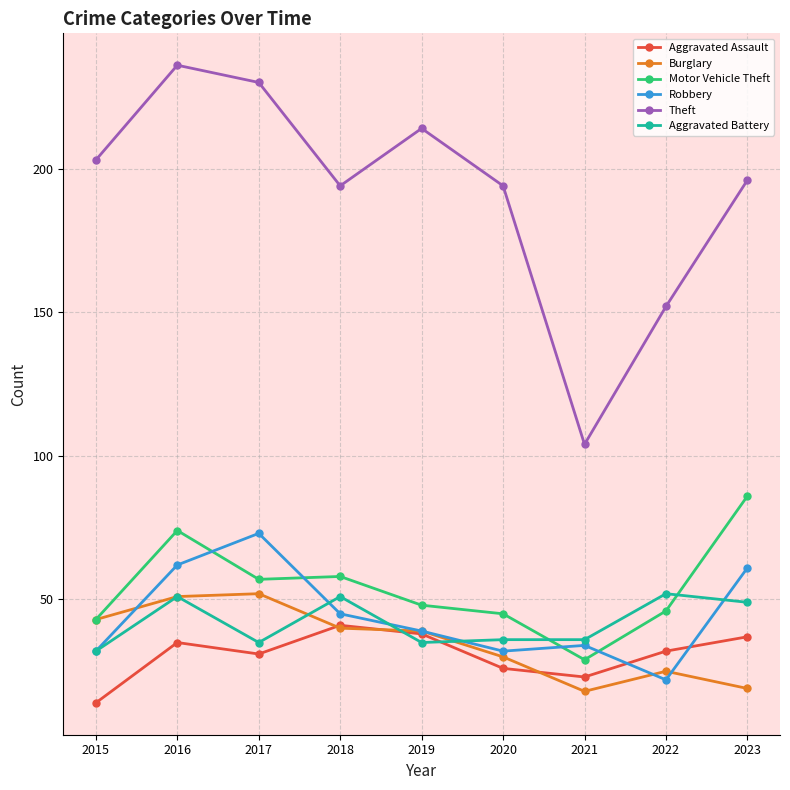

At which category is the sum across all series the highest?

2016